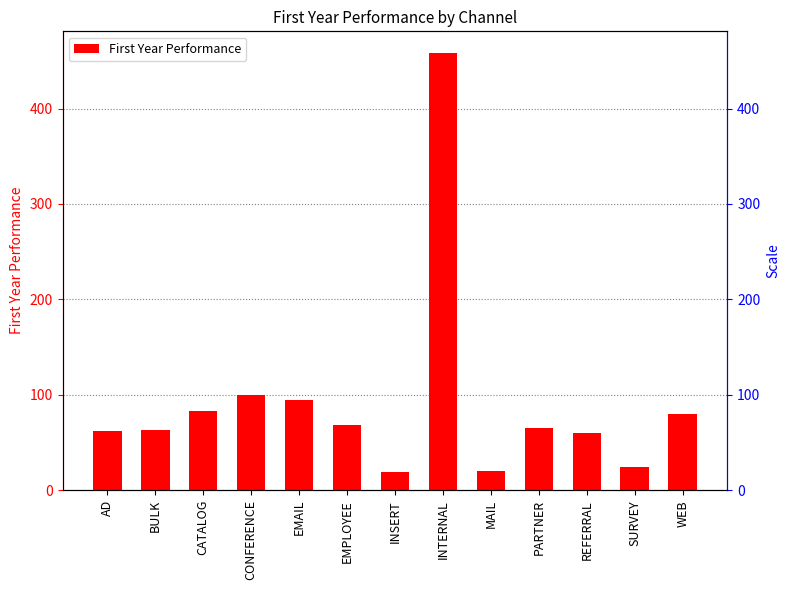

What is the sum of the values at WEB and REFERRAL?

138.8